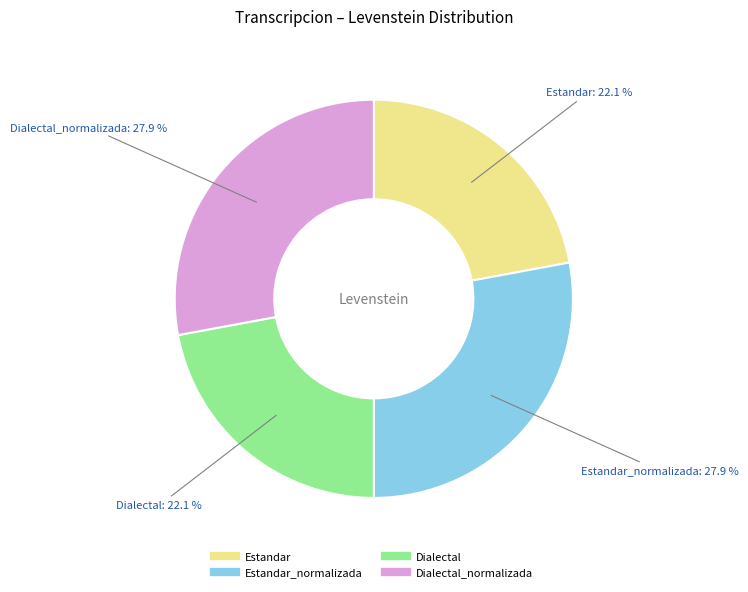

Does any single category account for the majority?

No